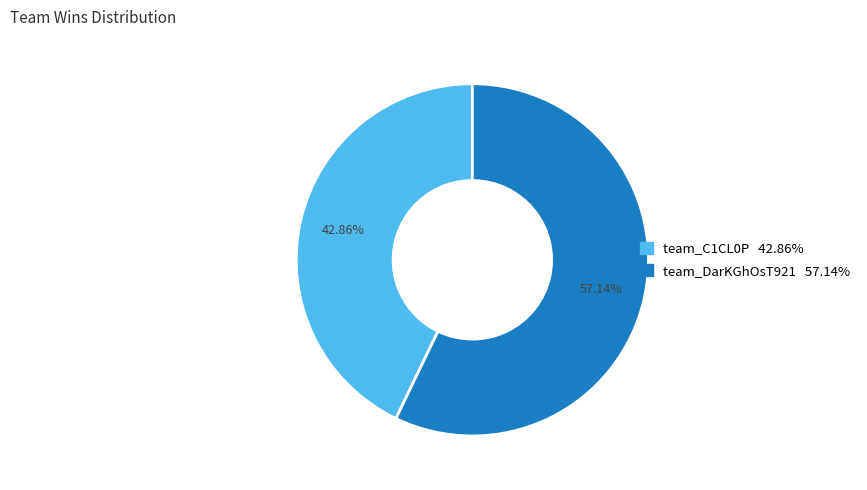

To the nearest percent, what percentage of the pie is team_C1CL0P?

43%